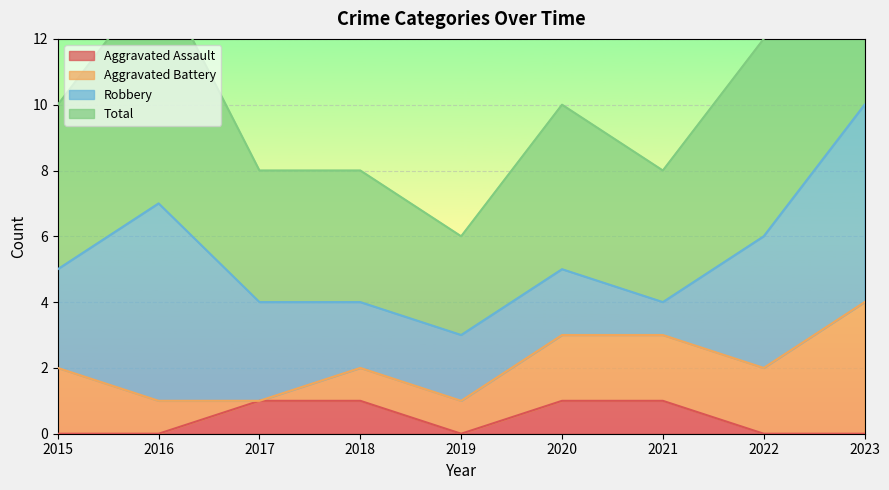

Which series has the largest range (max minus min)?

Total